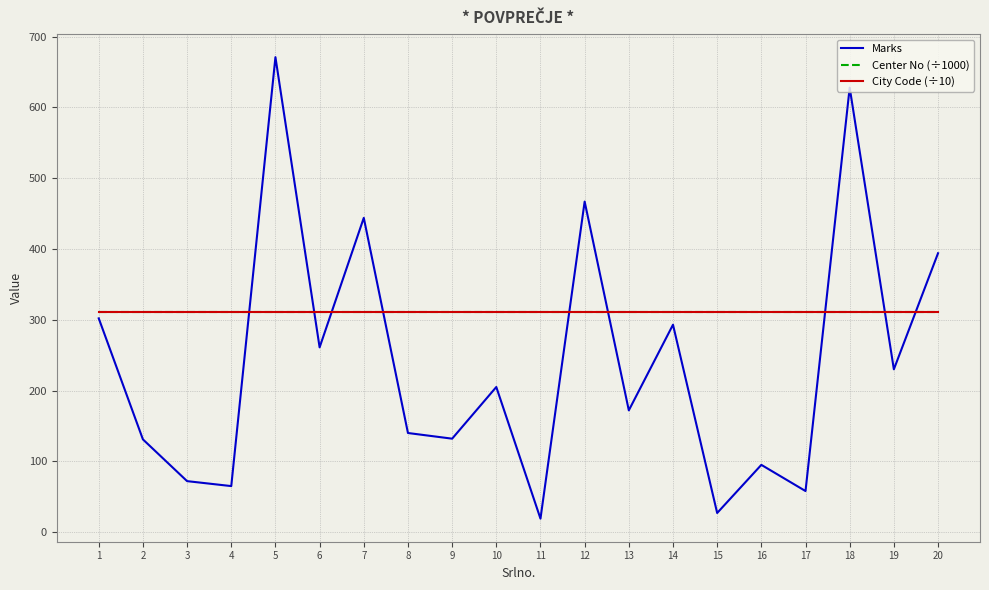

What is the greatest value displayed?

671.0